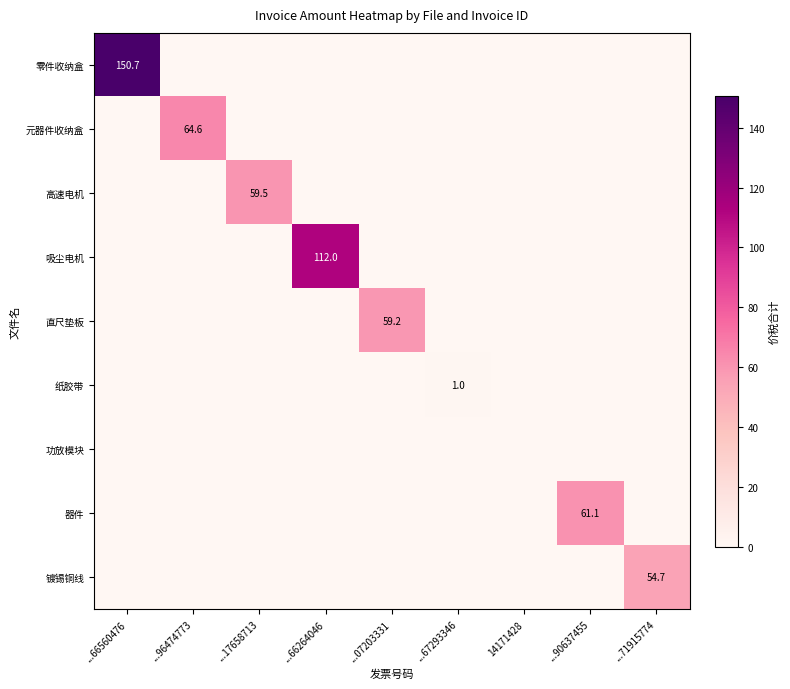

The 元器件收纳盒 series shows 22.7 at ...66264046. True or false?

False